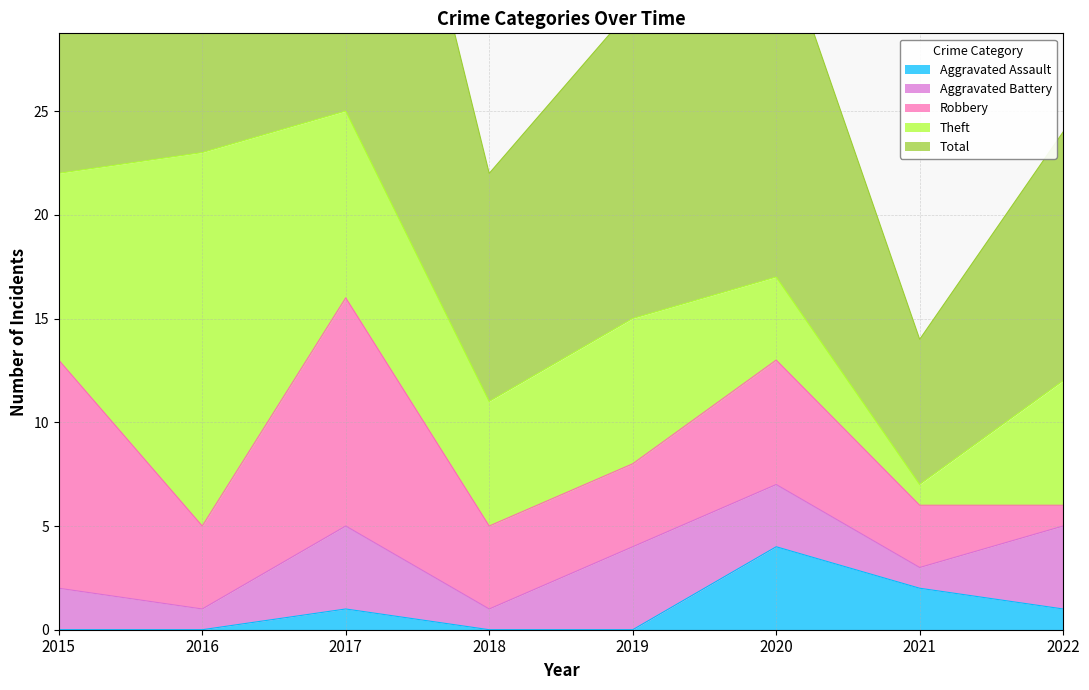

What is the spread (max minus min) of values at 2017?

24